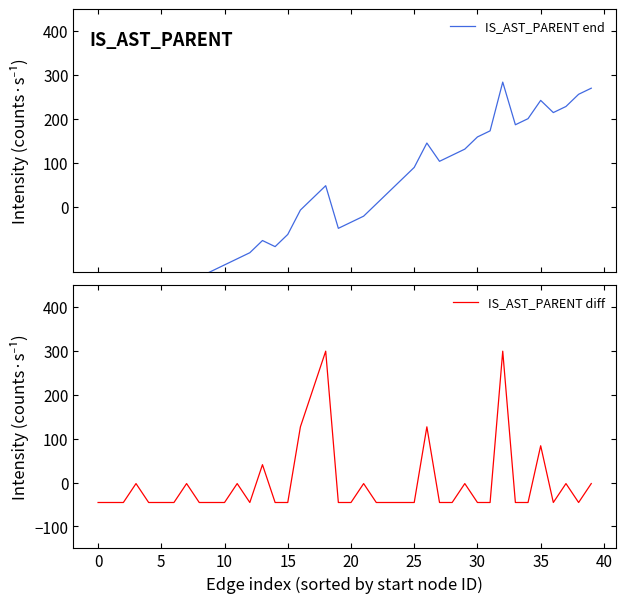

Where is the first local minimum for IS_AST_PARENT end?

14